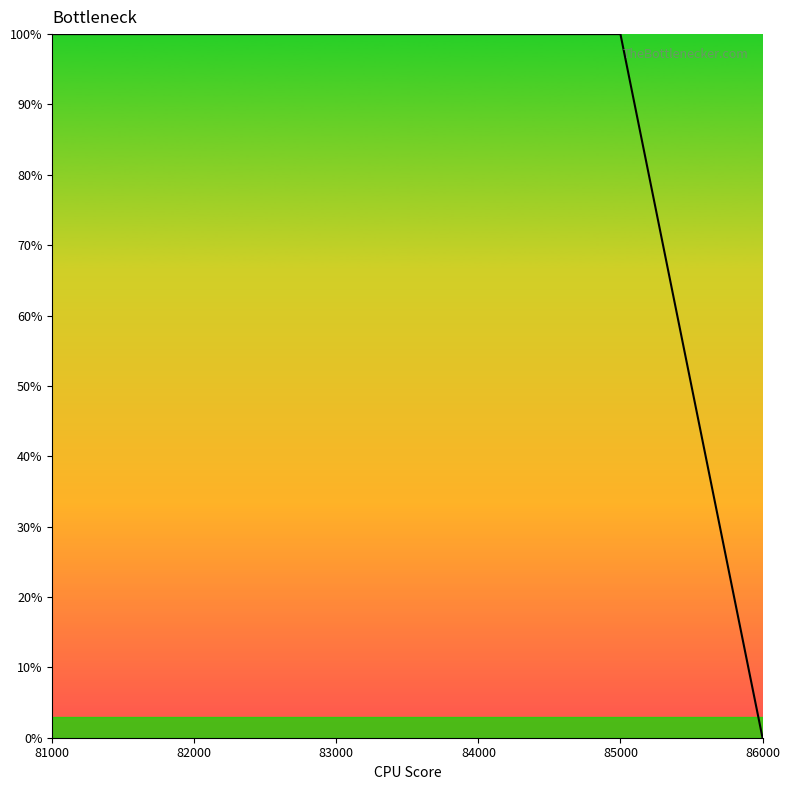

Which label corresponds to the smallest value in the chart?

86000